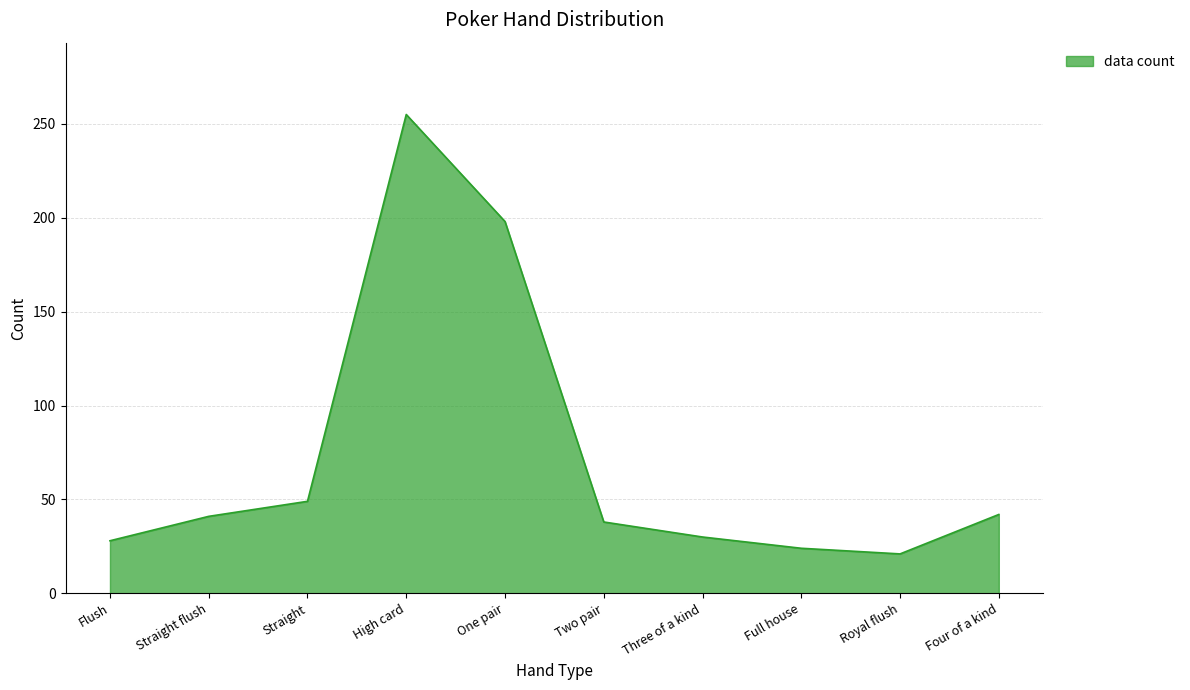

What is the greatest value displayed?

255